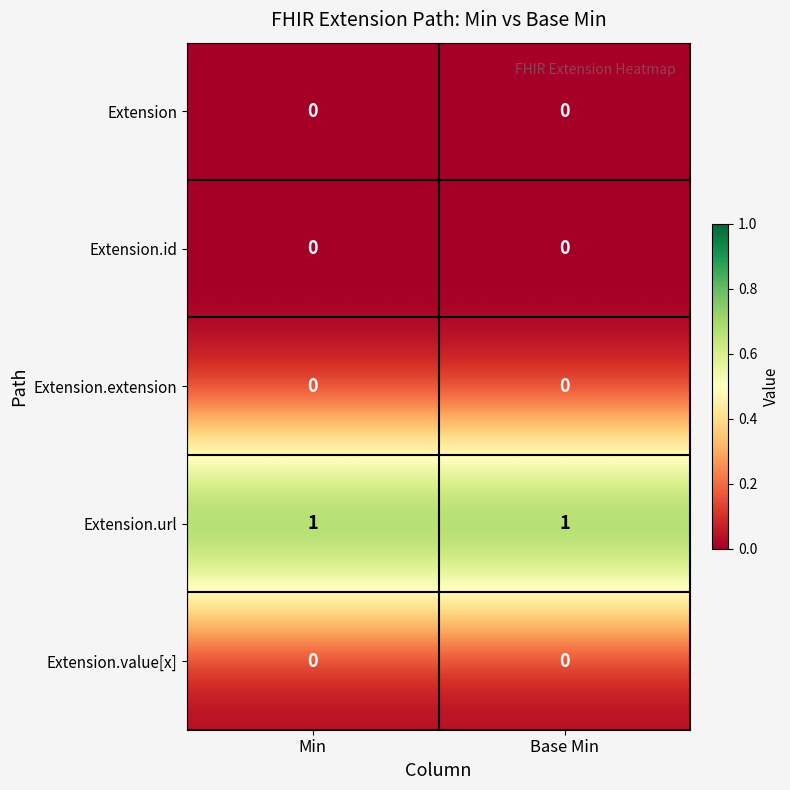

True or false: Extension.url has a value of 1 at Base Min.

True